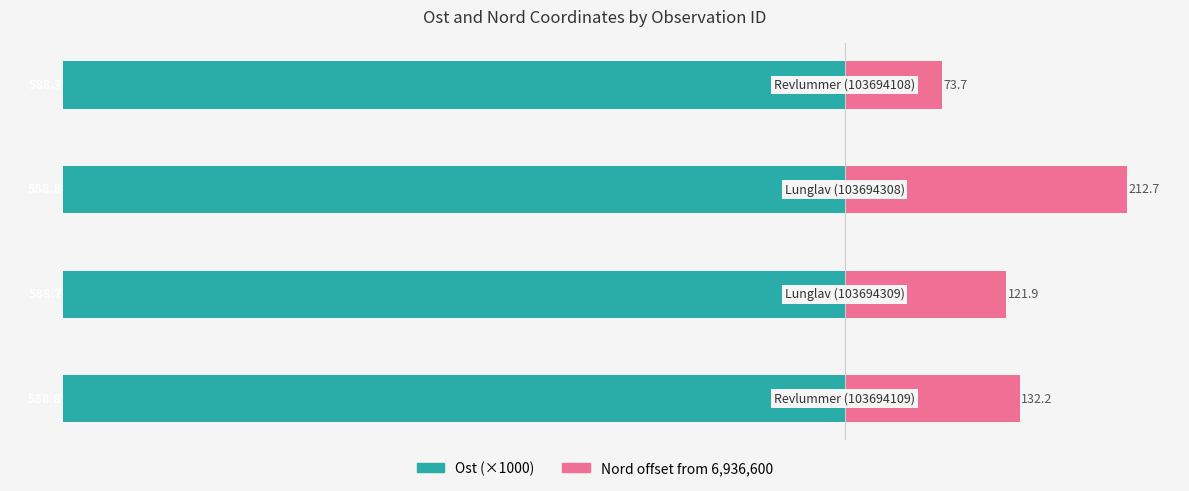

Which series has the largest total across all categories?

Nord